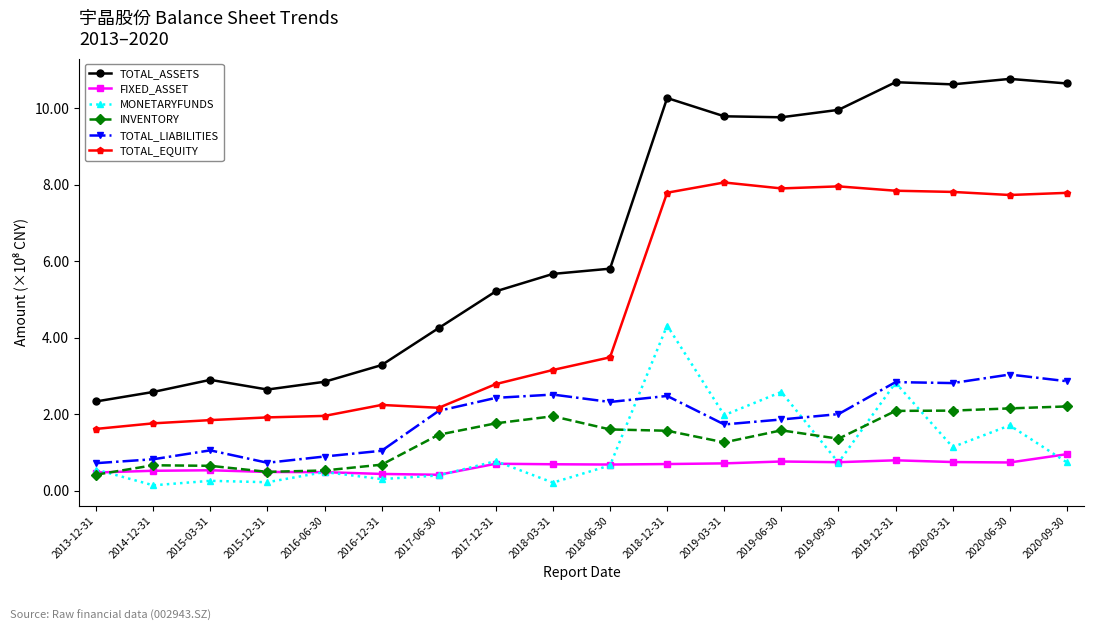

What is the maximum value shown in the chart?

10.8